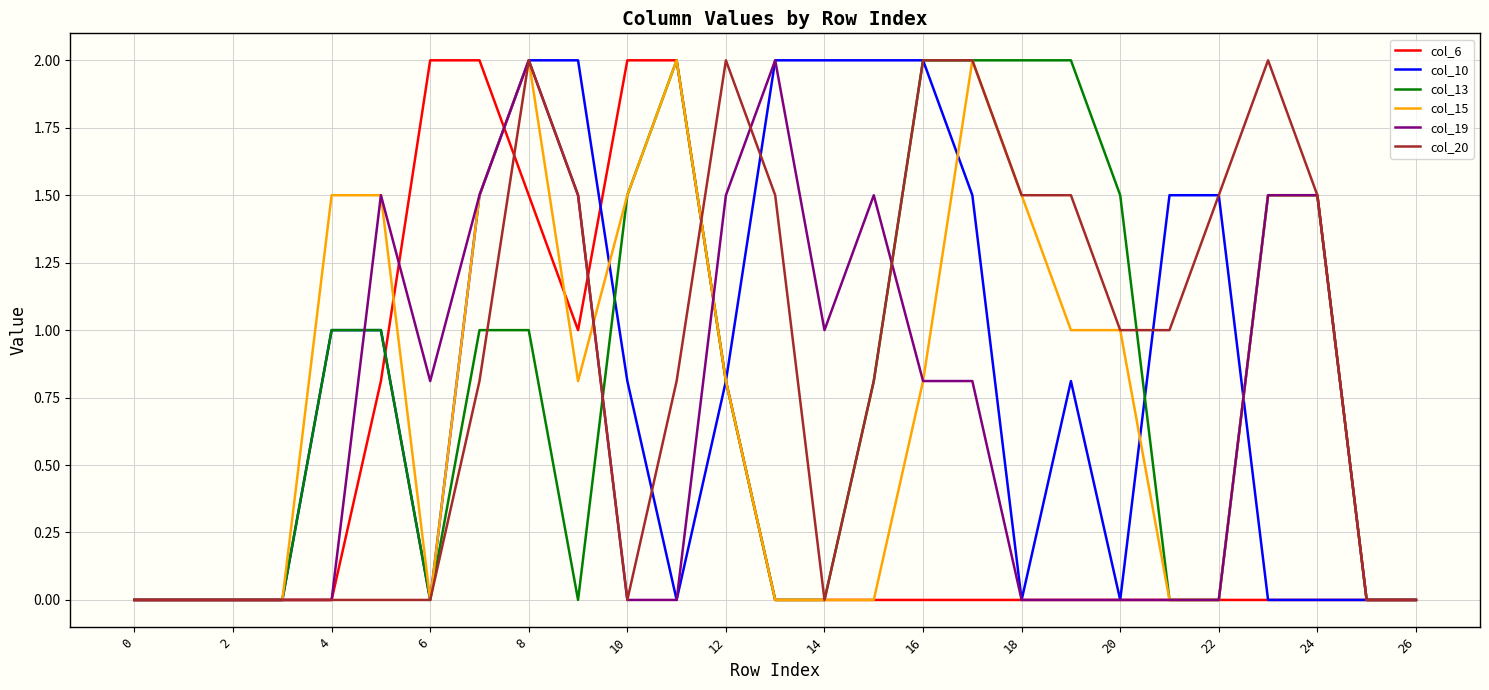

Reading left to right, transcribe all the data shown in this chart.

col_6: 0.0	0.0	0.0	0.0	0.0	0.8	2.0	2.0	1.5	1.0	2.0	2.0	0.8	0.0	0.0	0.0	0.0	0.0	0.0	0.0	0.0	0.0	0.0	0.0	0.0	0.0	0.0
col_10: 0.0	0.0	0.0	0.0	1.0	1.0	0.0	1.5	2.0	2.0	0.8	0.0	0.8	2.0	2.0	2.0	2.0	1.5	0.0	0.8	0.0	1.5	1.5	0.0	0.0	0.0	0.0
col_13: 0.0	0.0	0.0	0.0	1.0	1.0	0.0	1.0	1.0	0.0	1.5	2.0	0.8	0.0	0.0	0.8	2.0	2.0	2.0	2.0	1.5	0.0	0.0	1.5	1.5	0.0	0.0
col_15: 0.0	0.0	0.0	0.0	1.5	1.5	0.0	1.5	2.0	0.8	1.5	2.0	0.8	0.0	0.0	0.0	0.8	2.0	1.5	1.0	1.0	0.0	0.0	1.5	1.5	0.0	0.0
col_19: 0.0	0.0	0.0	0.0	0.0	1.5	0.8	1.5	2.0	1.5	0.0	0.0	1.5	2.0	1.0	1.5	0.8	0.8	0.0	0.0	0.0	0.0	0.0	1.5	1.5	0.0	0.0
col_20: 0.0	0.0	0.0	0.0	0.0	0.0	0.0	0.8	2.0	1.5	0.0	0.8	2.0	1.5	0.0	0.8	2.0	2.0	1.5	1.5	1.0	1.0	1.5	2.0	1.5	0.0	0.0